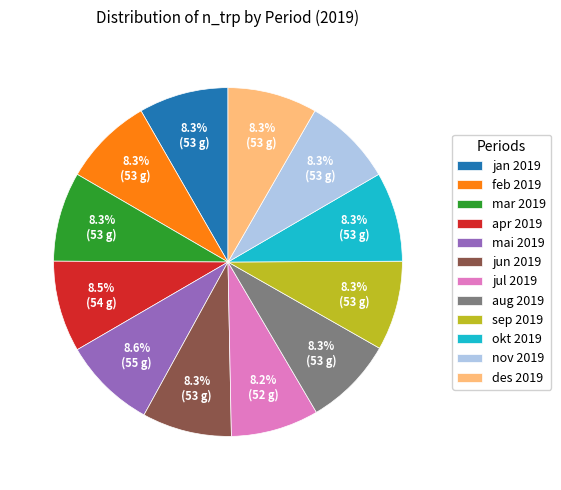

Is mai 2019 the majority of the pie?

No